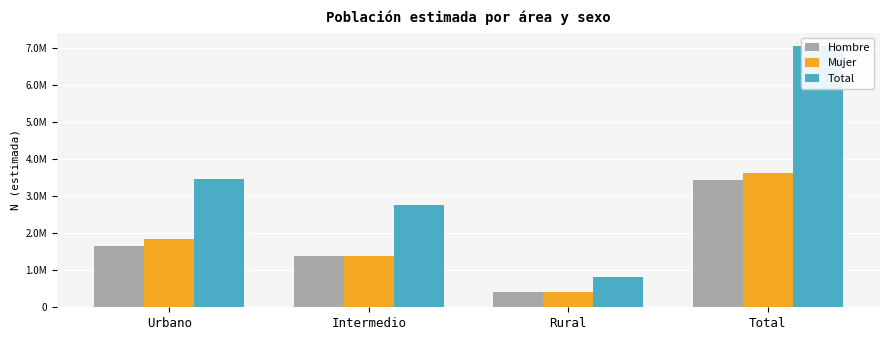

Rank the categories by Hombre value from lowest to highest.

Rural, Intermedio, Urbano, Total